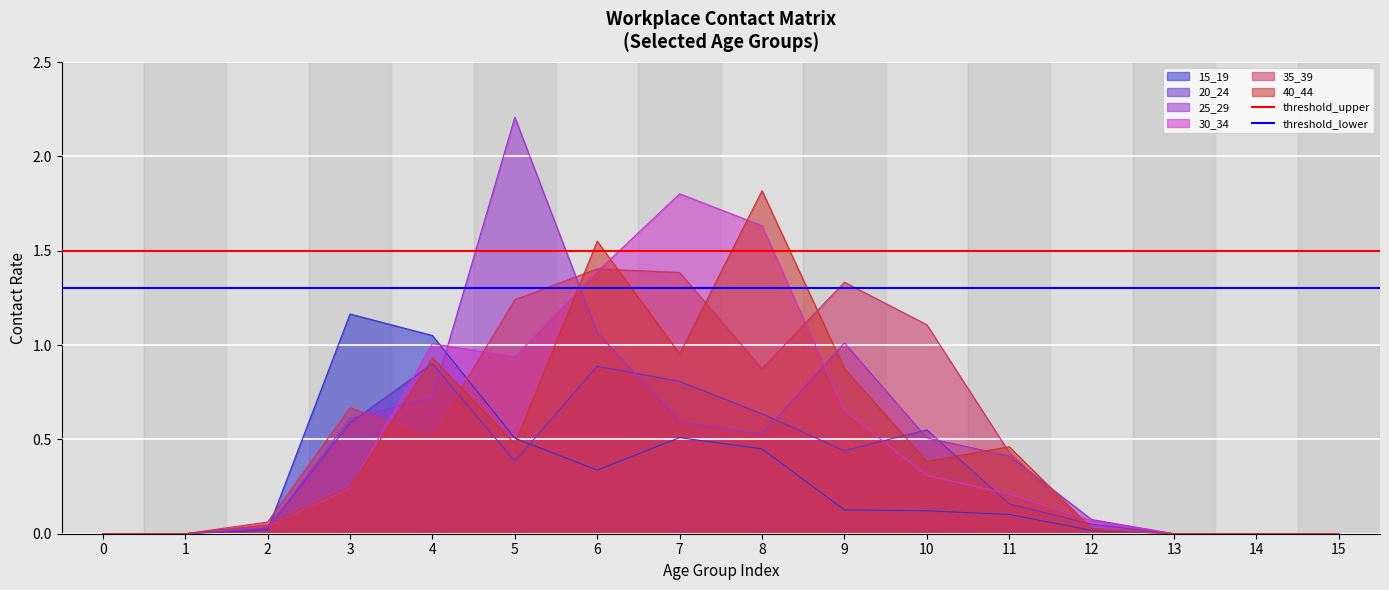

List the labels in order of threshold_upper value, largest first.

0, 1